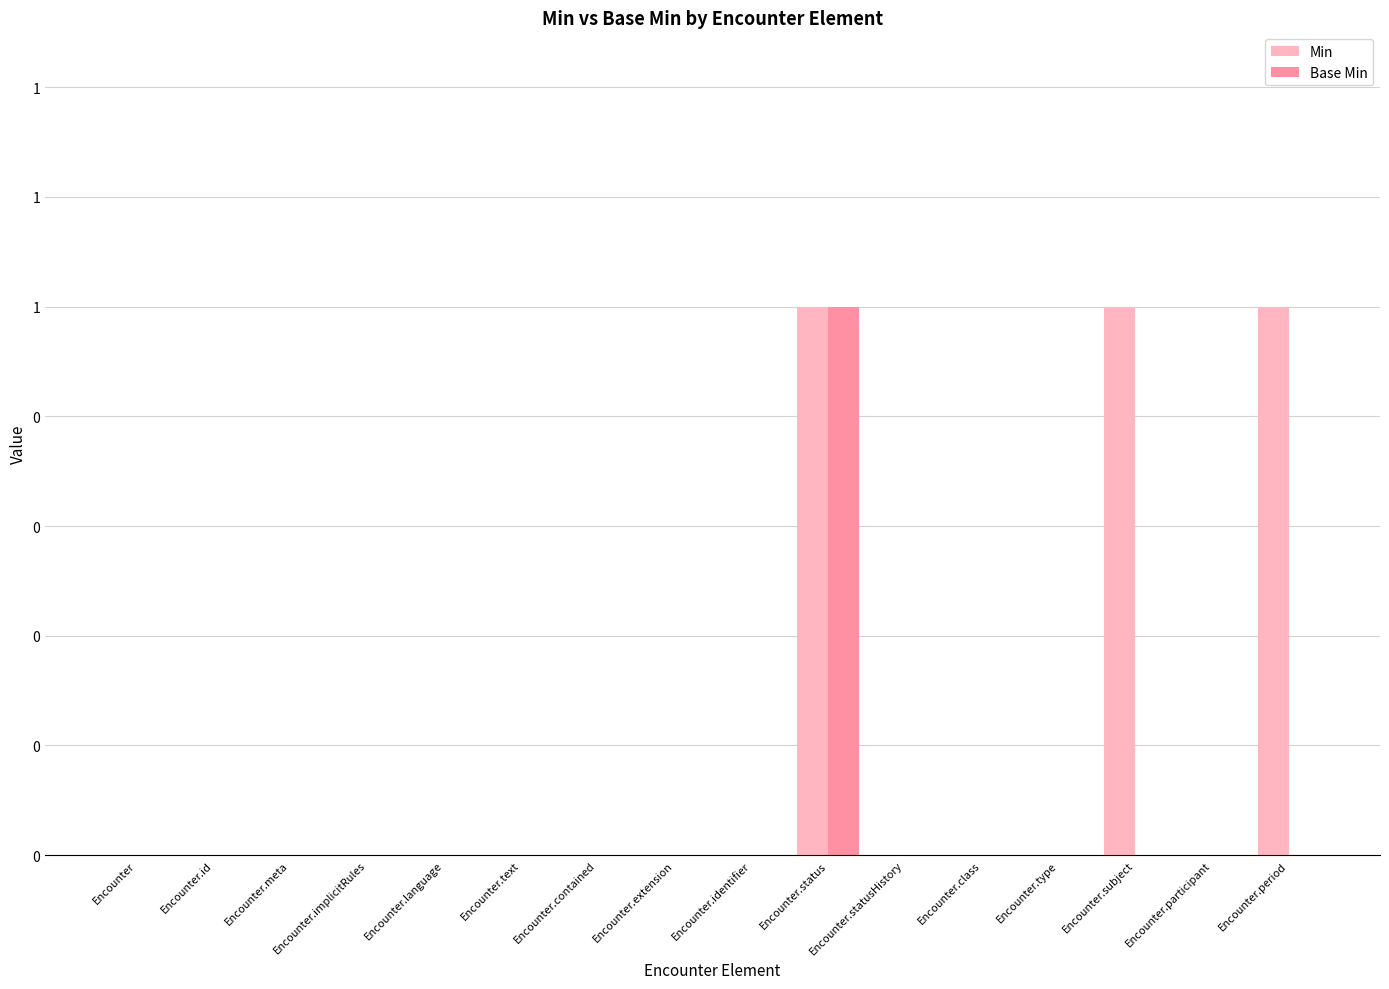

Rank the categories by Base Min value from lowest to highest.

Encounter, Encounter.id, Encounter.meta, Encounter.implicitRules, Encounter.language, Encounter.text, Encounter.contained, Encounter.extension, Encounter.identifier, Encounter.statusHistory, Encounter.class, Encounter.type, Encounter.subject, Encounter.participant, Encounter.period, Encounter.status